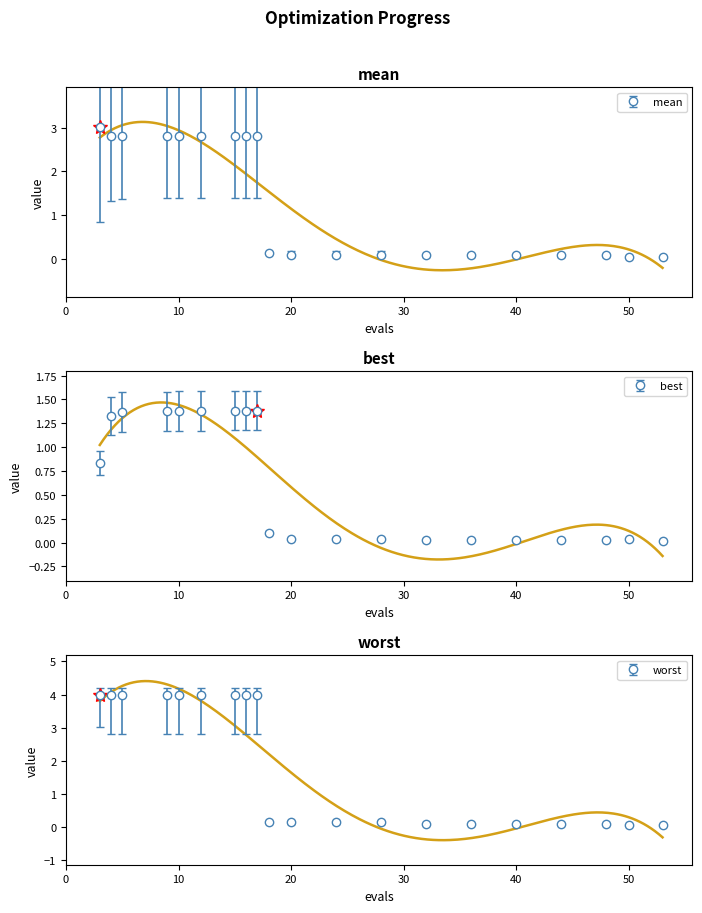

Is the value of mean at 9 greater than the value of best at 11?

Yes